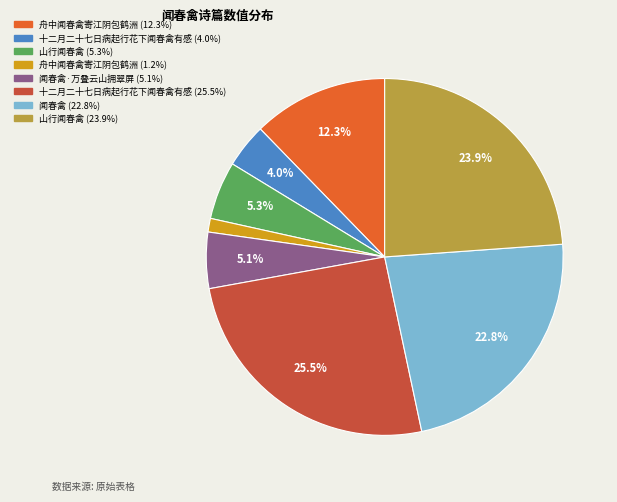

Is there any slice that represents more than half of the pie?

No